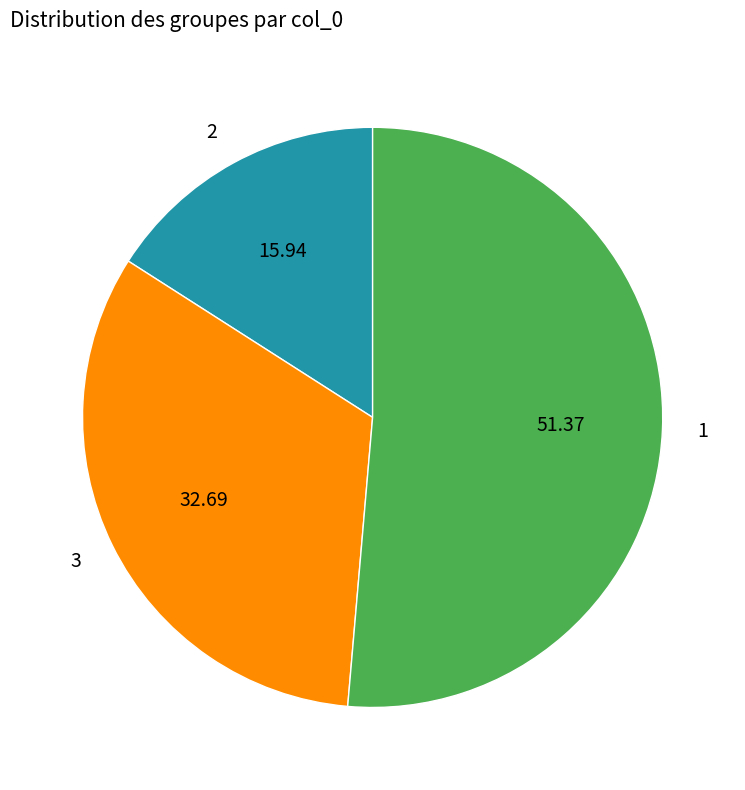

What is the ratio of the value at 3 to the value at 2?

2.1